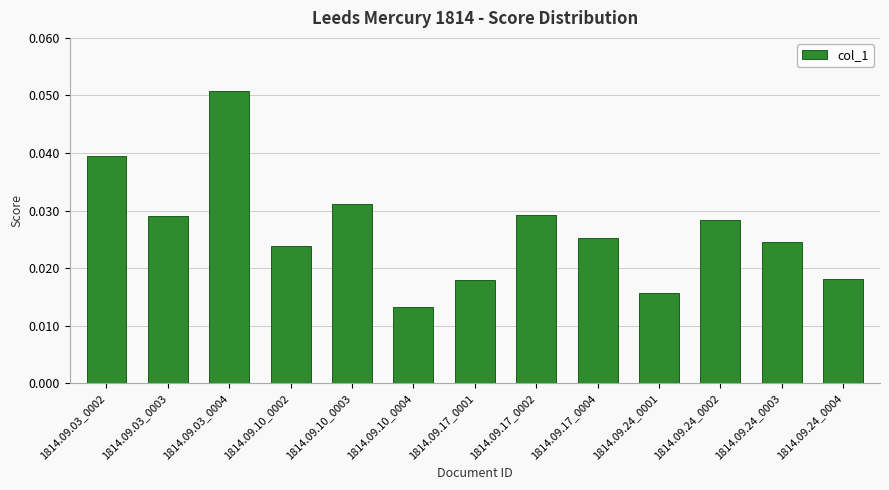

Which has a higher value, 1814.09.10_0003 or 1814.09.17_0001?

1814.09.10_0003